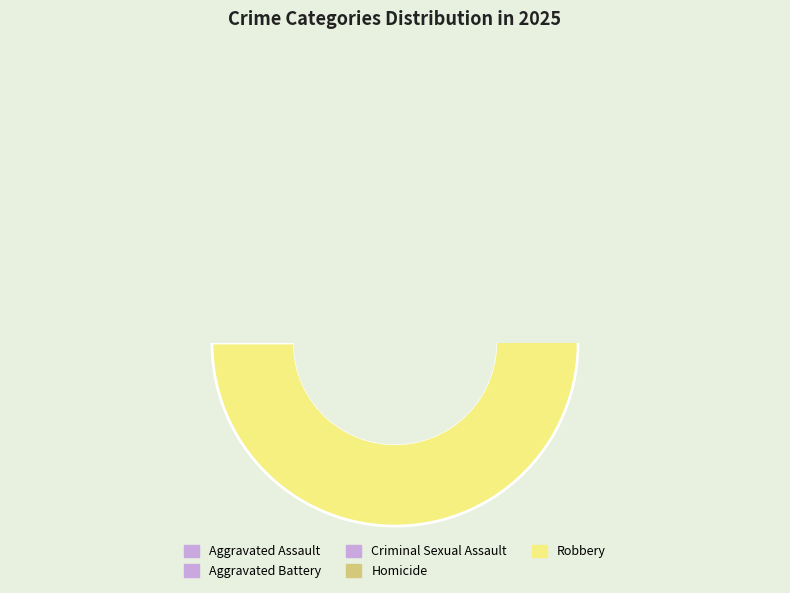

To the nearest percent, what portion does Criminal Sexual Assault represent?

2%